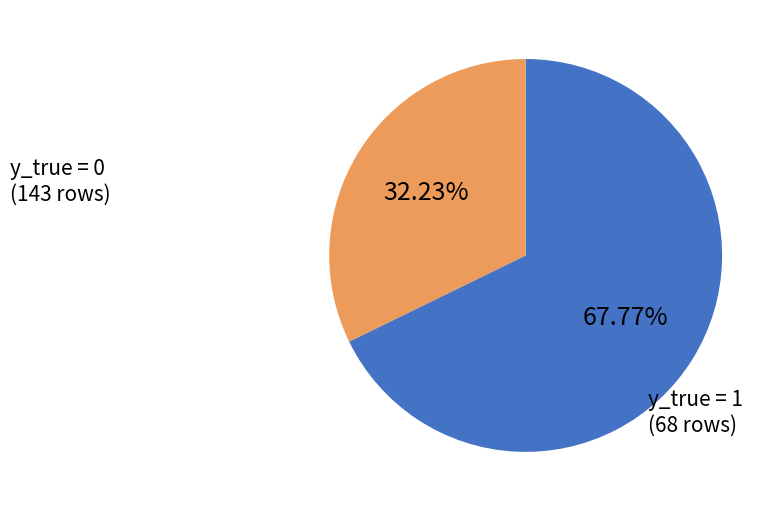

Does any single category account for the majority?

Yes